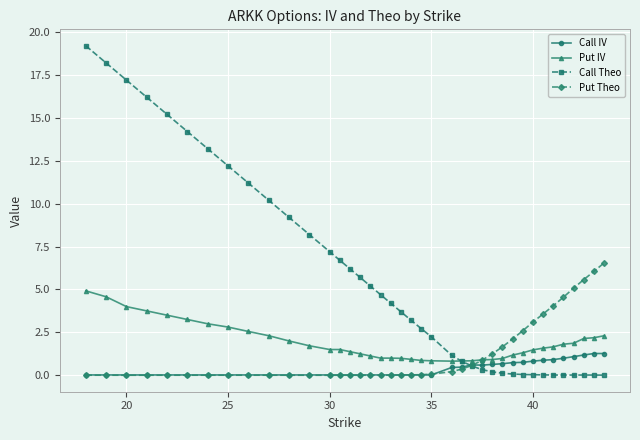

Which series has the largest range (max minus min)?

Call Theo